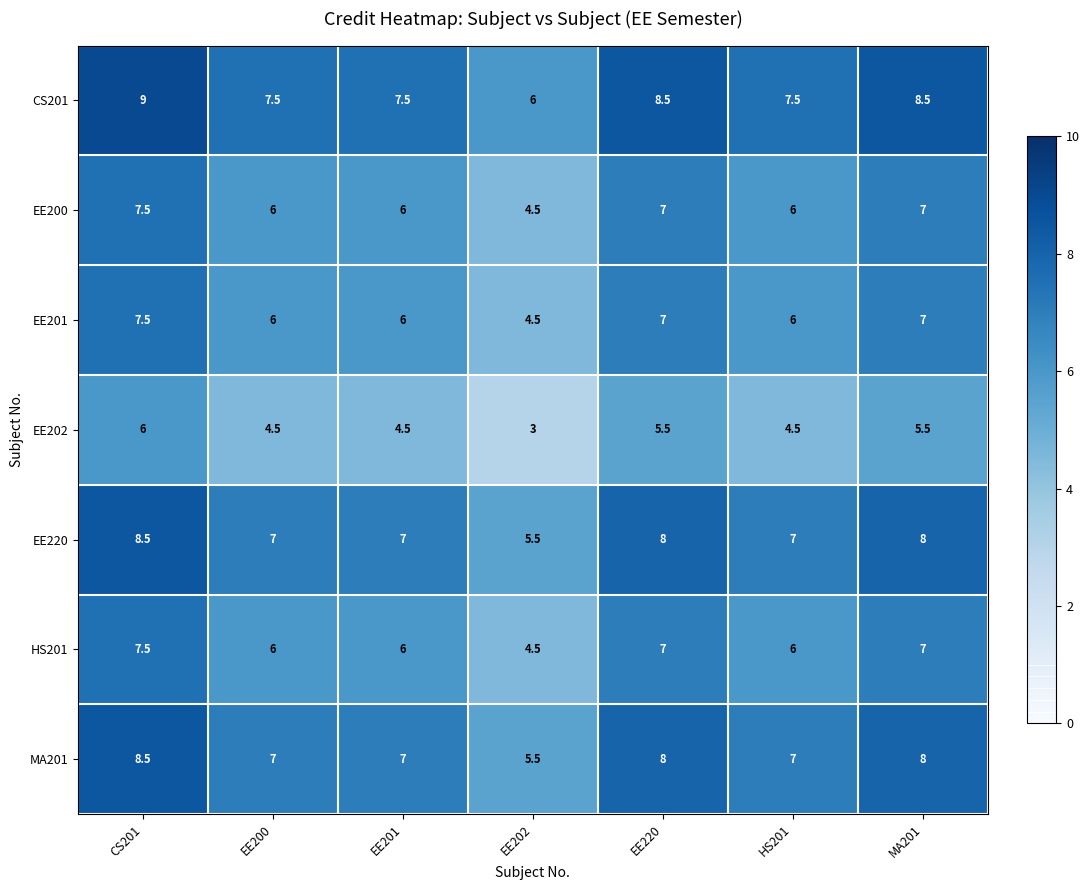

What is the spread (max minus min) of values at HS201?

3.0